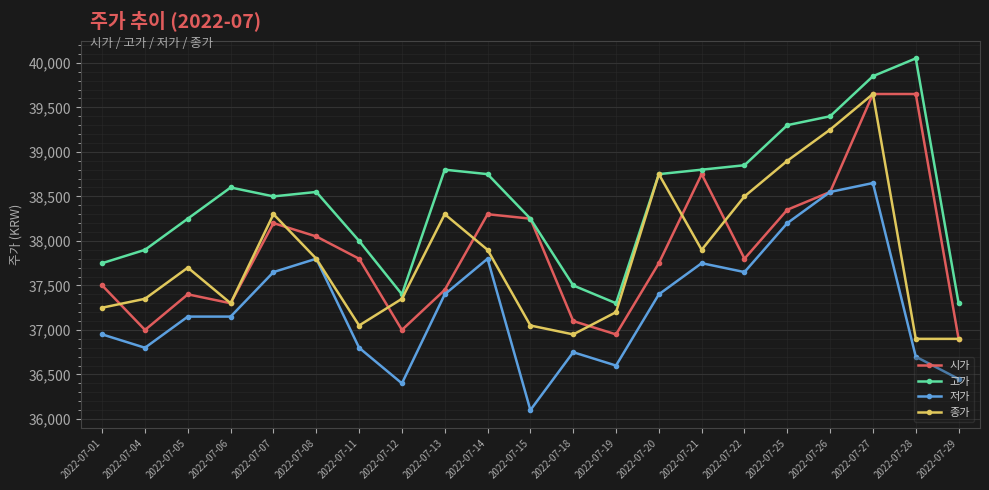

What is the average value of the 시가 series?

37890